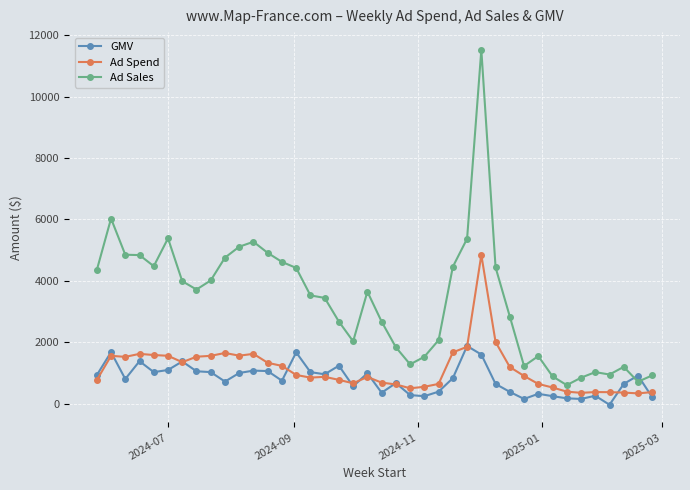

Does the chart display data point markers on the line(s)?

Yes